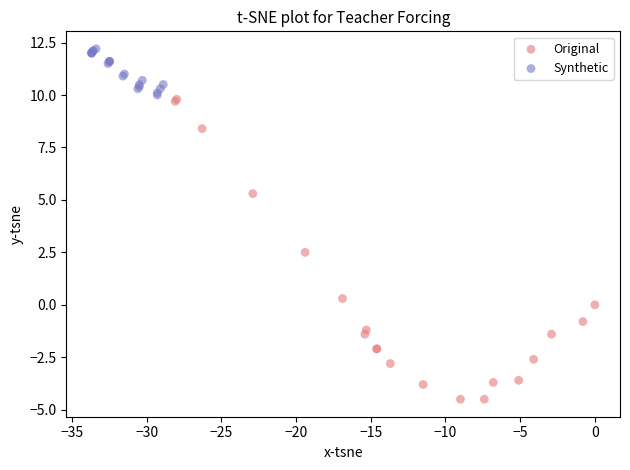

Which series reaches the maximum Y coordinate?

Synthetic